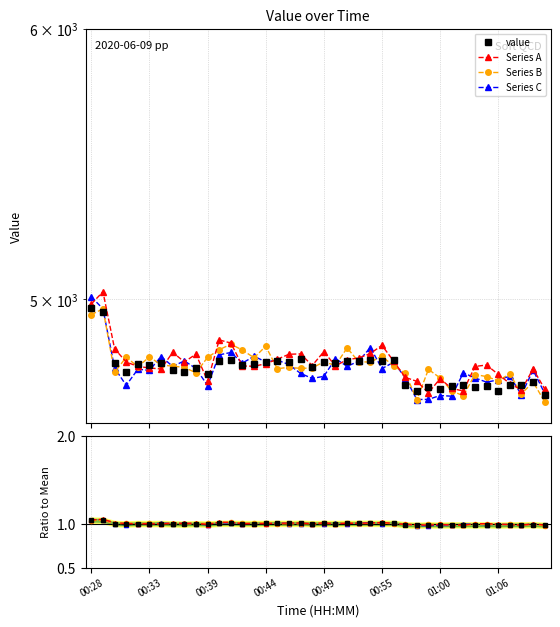

At 9, list the series in order from smallest to largest.

Series B, Series C, value, Series A